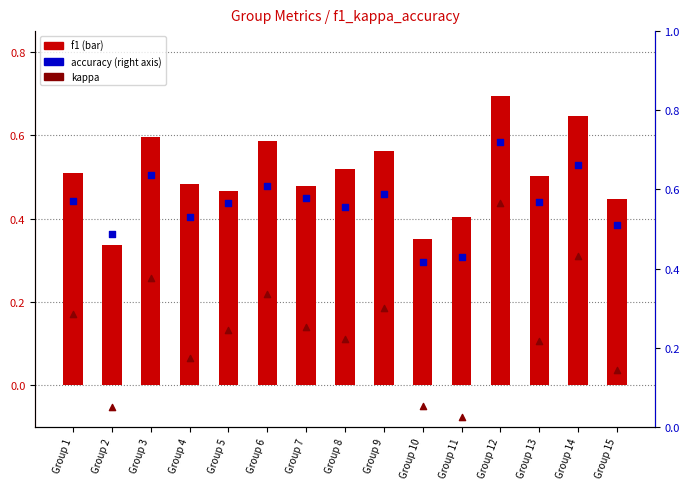

At which category is the sum across all series the highest?

Group 12